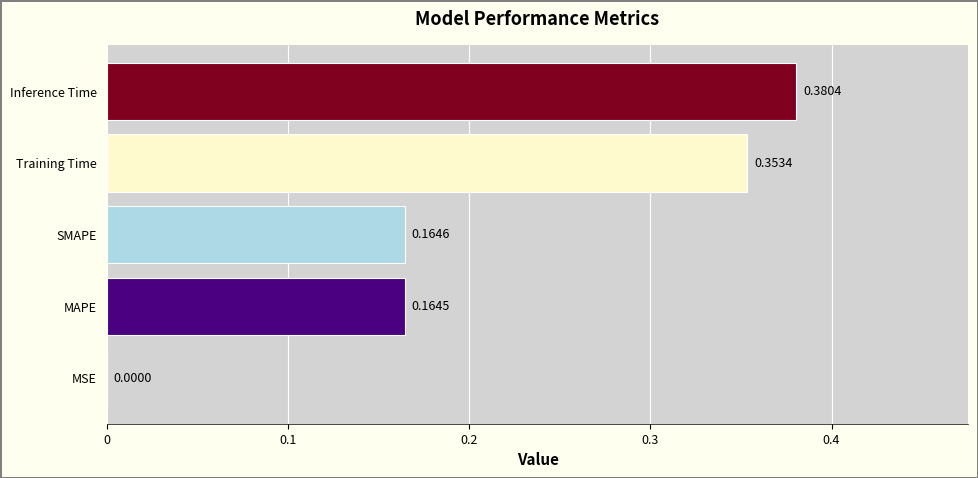

What is the change in value from MSE to MAPE?

+0.2